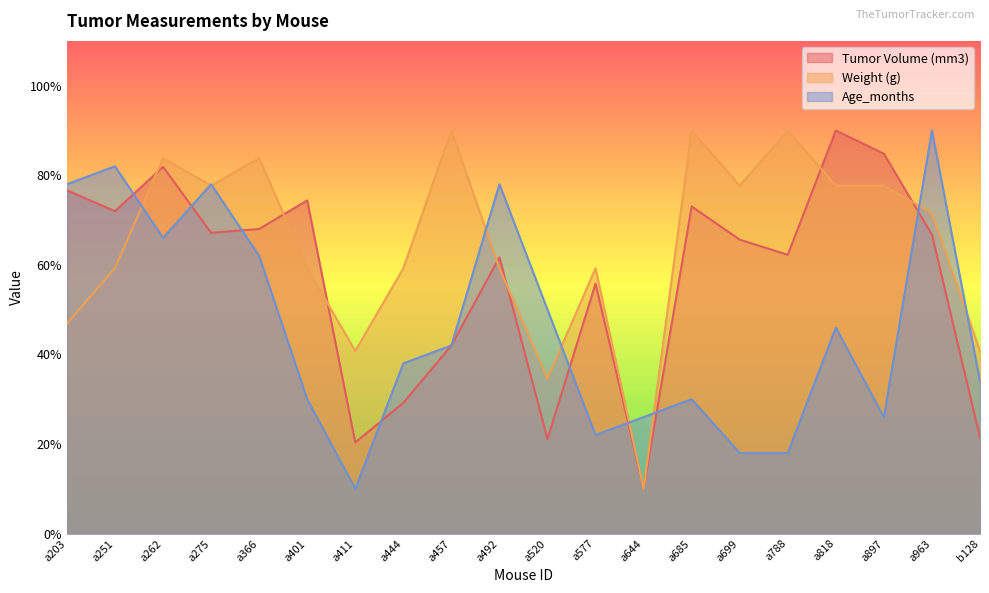

How many lines are shown in the chart?

3